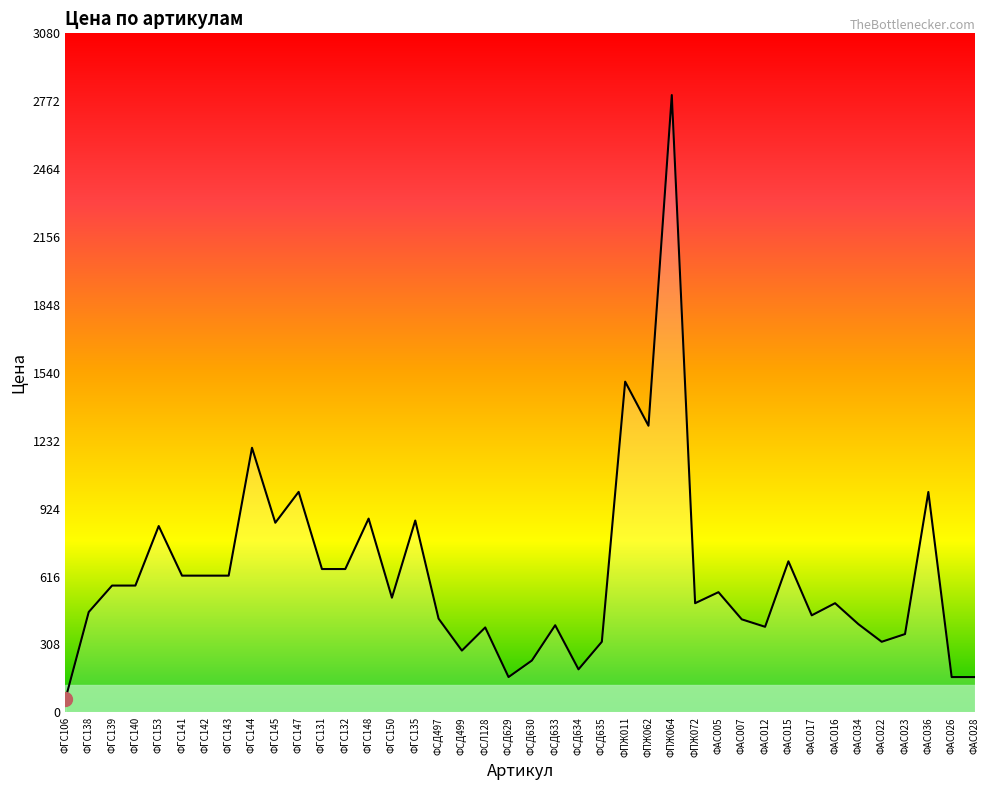

What is the sum of all values?

24858.1